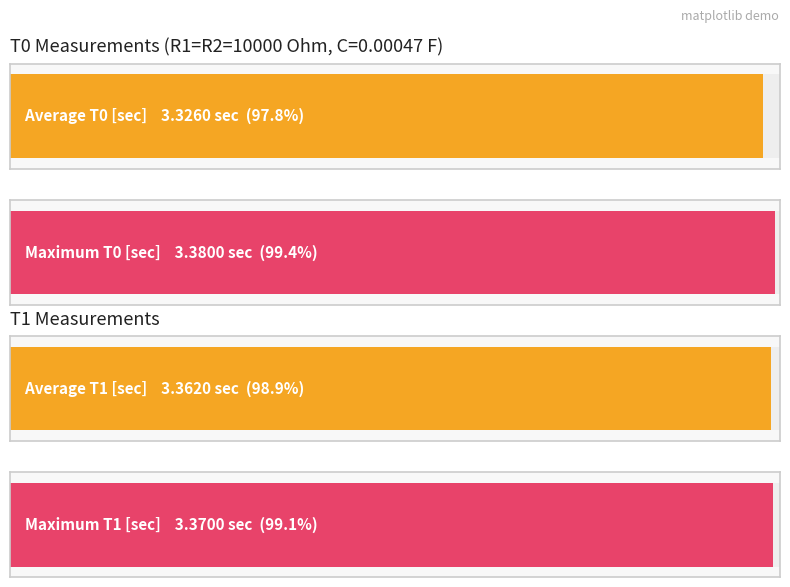

At 4, list the series in order from smallest to largest.

T1 [sec], T0 [sec]